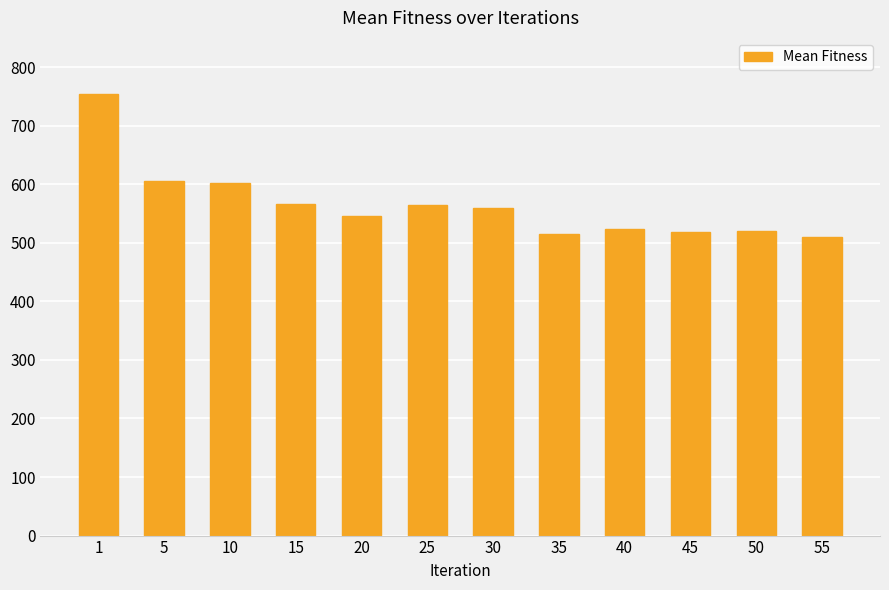

What is the ratio of the value at 30 to the value at 5?

0.9